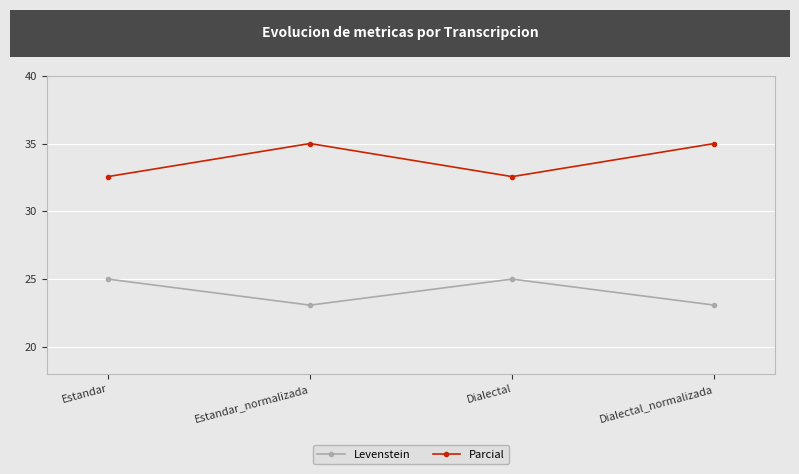

At how many categories does at least one series exceed 27?

4